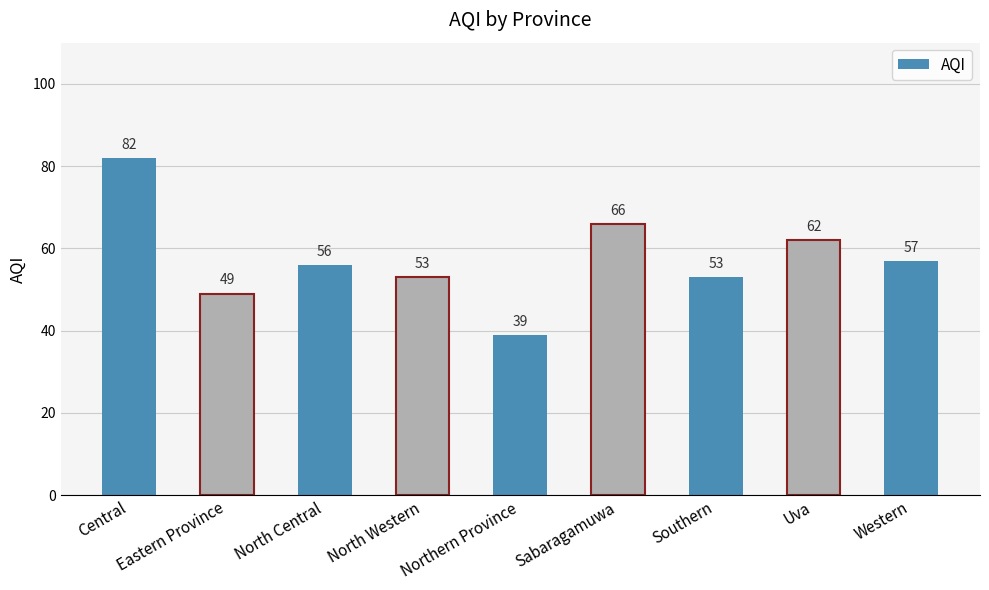

Read the value at North Central.

56